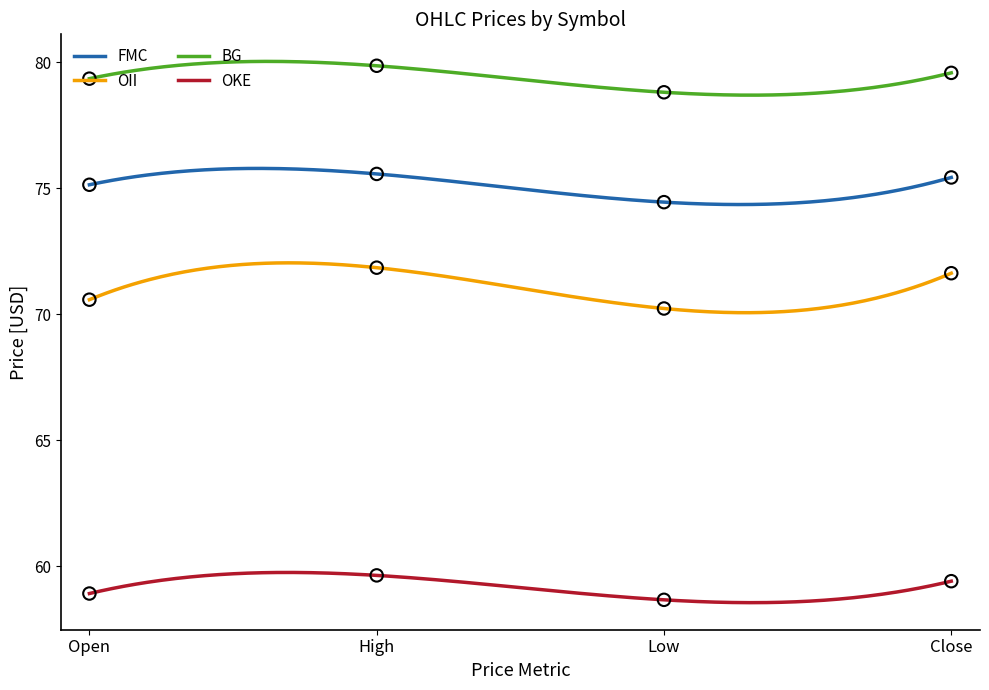

Which series has the largest total across all categories?

CSC